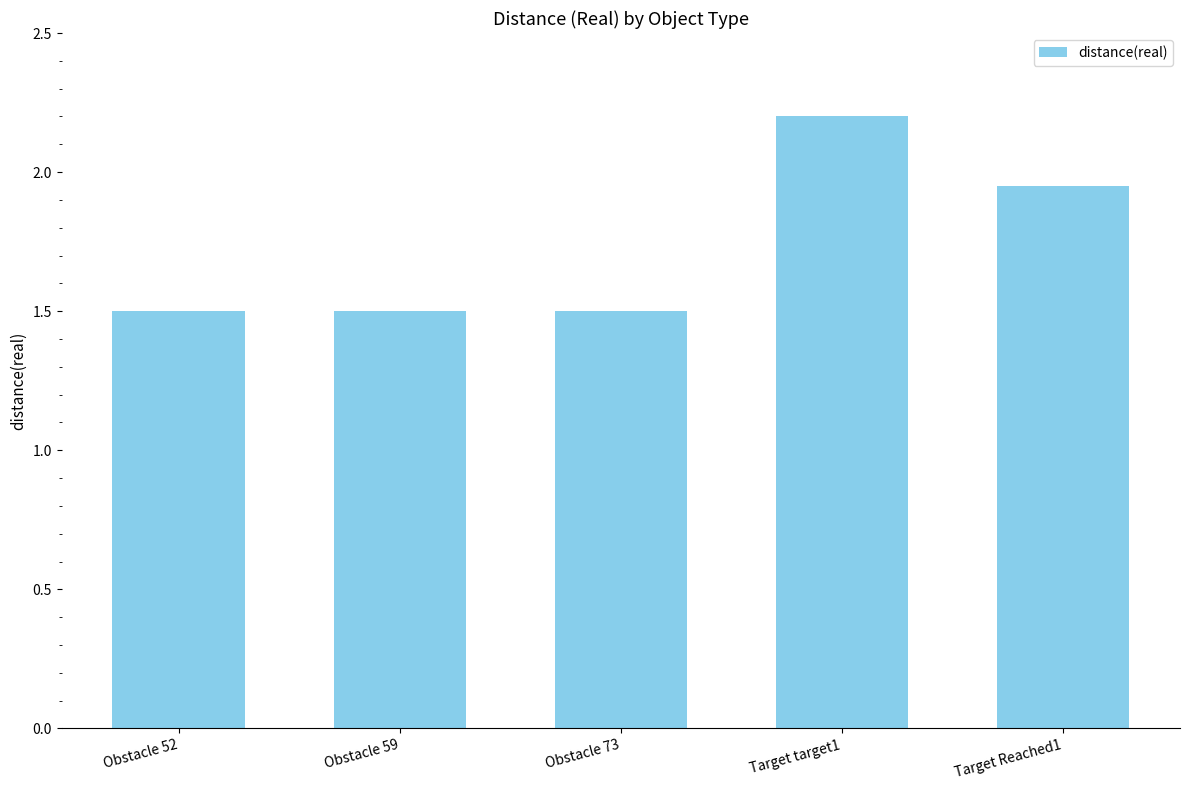

What is the difference between the maximum and minimum values?

0.7